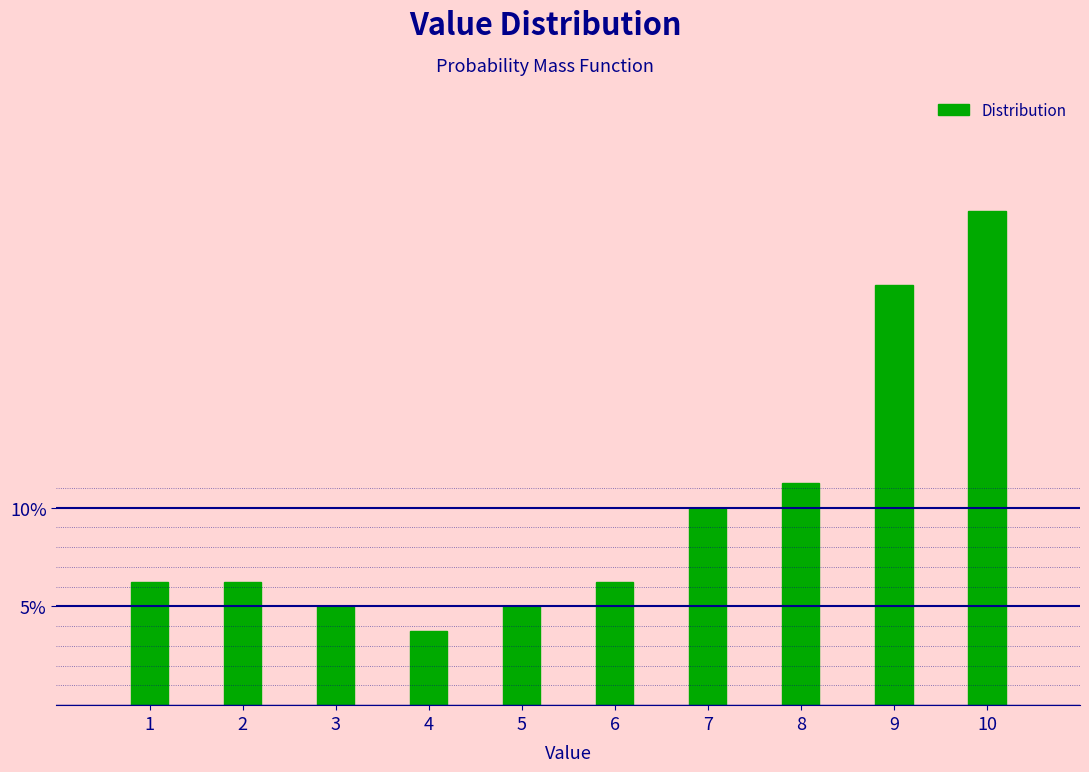

True or false: the data shows 10.0 at 7.

True